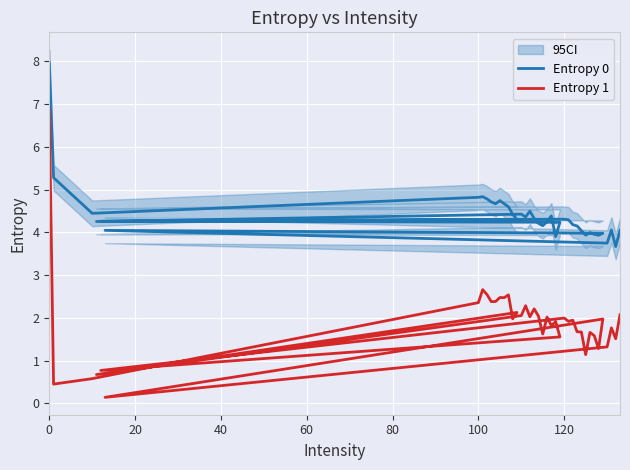

Is it true that Entropy 0 equals 13.5 at 0?

False